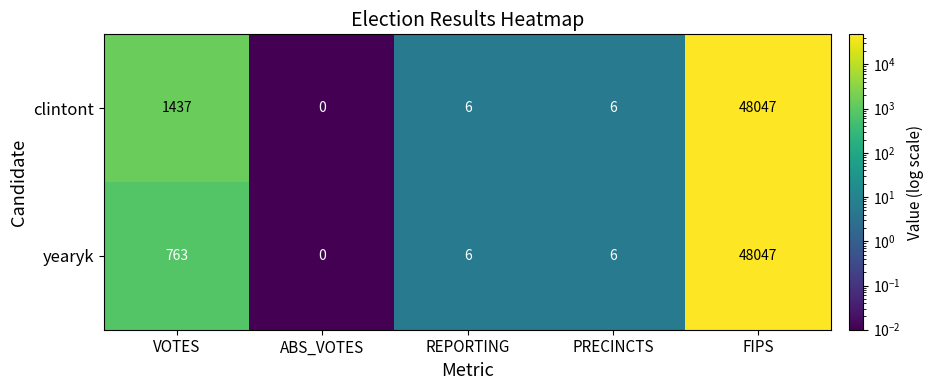

What is the total value across all series at REPORTING?

12